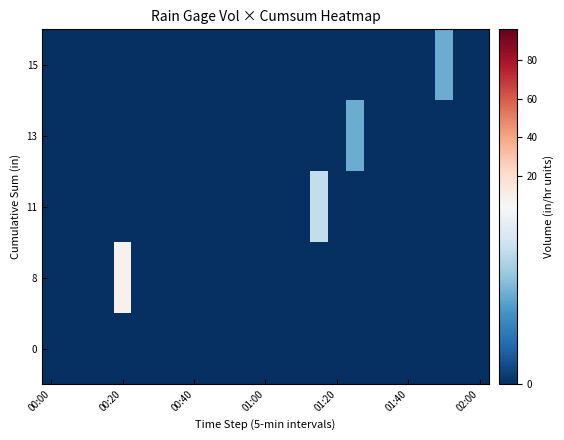

Reading left to right, what are all the values shown in this chart?

row_0: 0	0	0	0	0	0	0	0	0	0	0	0	0	0	0	0	0	0	0	0	0	0	0	0	0
row_1: 0	0	0	0	8	0	0	0	0	0	0	0	0	0	0	0	0	0	0	0	0	0	0	0	0
row_2: 0	0	0	0	0	0	0	0	0	0	0	0	0	0	0	3	0	0	0	0	0	0	0	0	0
row_3: 0	0	0	0	0	0	0	0	0	0	0	0	0	0	0	0	0	2	0	0	0	0	0	0	0
row_4: 0	0	0	0	0	0	0	0	0	0	0	0	0	0	0	0	0	0	0	0	0	0	2	0	0